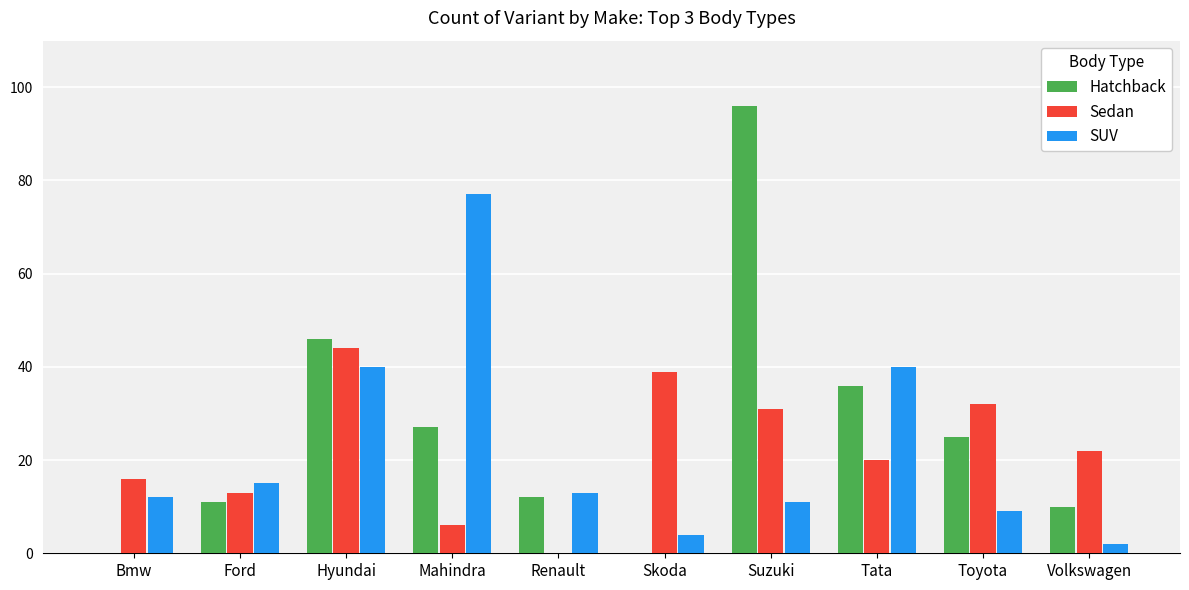

What is the greatest value displayed?

96